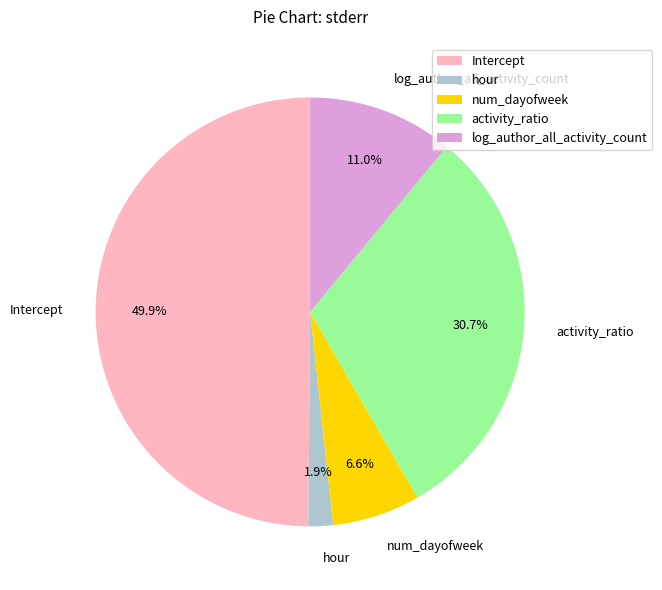

True or false: activity_ratio accounts for 31% of the total.

True